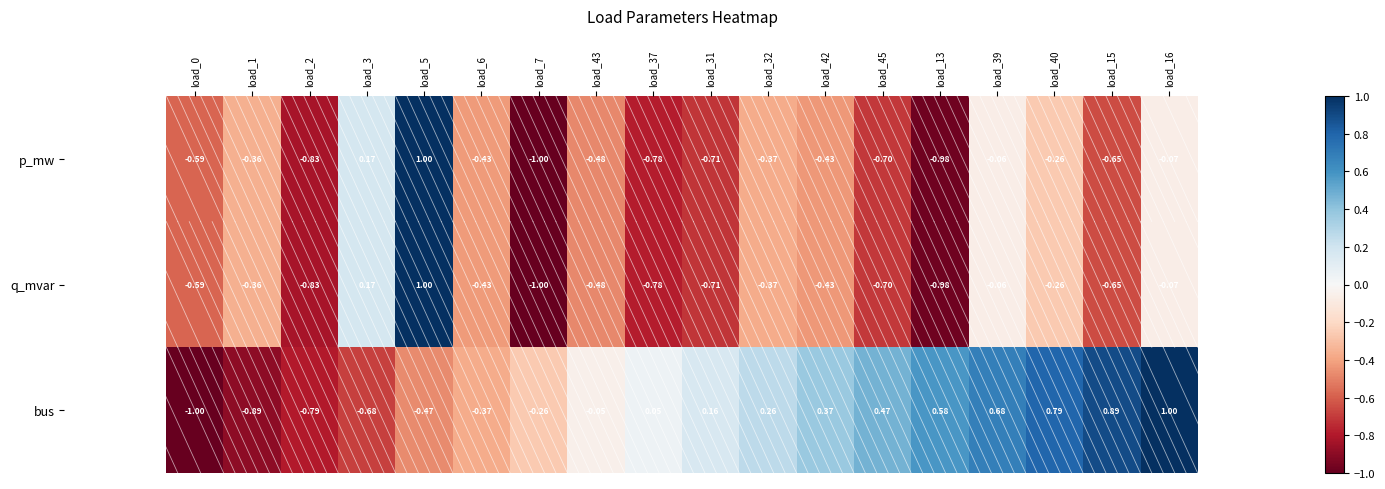

Is the value of p_mw at load_43 greater than the value of q_mvar at load_13?

Yes